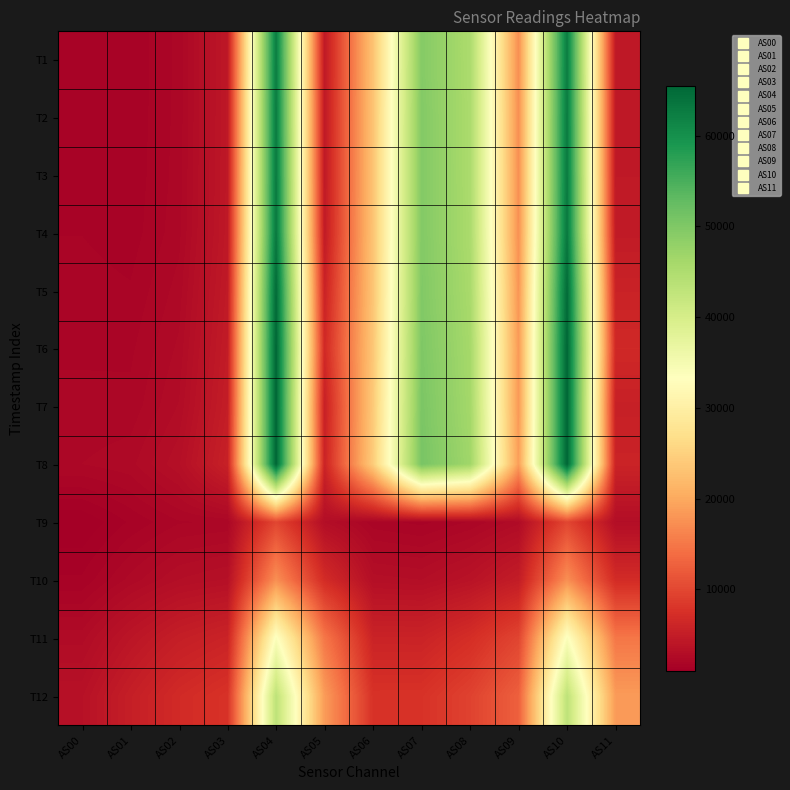

Reading right to left, transcribe all the data shown in this chart.

T1: AS11=4405	AS10=62554	AS09=17353	AS08=45317	AS07=49415	AS06=23120	AS05=4400	AS04=62540	AS03=4291	AS02=2063	AS01=1524	AS00=1679
T2: AS11=4444	AS10=62808	AS09=17394	AS08=45434	AS07=49609	AS06=23197	AS05=4440	AS04=62748	AS03=4310	AS02=2079	AS01=1535	AS00=1689
T3: AS11=4502	AS10=62956	AS09=17430	AS08=45455	AS07=49645	AS06=23237	AS05=4498	AS04=62936	AS03=4335	AS02=2100	AS01=1553	AS00=1701
T4: AS11=4646	AS10=63228	AS09=17529	AS08=45498	AS07=49638	AS06=23249	AS05=4643	AS04=63203	AS03=4388	AS02=2152	AS01=1595	AS00=1728
T5: AS11=5753	AS10=64965	AS09=18009	AS08=45729	AS07=49760	AS06=23404	AS05=5738	AS04=64937	AS03=4586	AS02=2350	AS01=1764	AS00=1848
T6: AS11=6532	AS10=65535	AS09=18462	AS08=46070	AS07=50038	AS06=23638	AS05=6530	AS04=65535	AS03=4806	AS02=2551	AS01=1931	AS00=1961
T7: AS11=5440	AS10=65535	AS09=18370	AS08=46273	AS07=50396	AS06=23965	AS05=5436	AS04=65535	AS03=5029	AS02=2769	AS01=2068	AS00=2030
T8: AS11=5848	AS10=65535	AS09=18846	AS08=46629	AS07=50664	AS06=24315	AS05=5840	AS04=65535	AS03=5471	AS02=3201	AS01=2405	AS00=2241
T9: AS11=2968	AS10=9874	AS09=2647	AS08=2011	AS07=1658	AS06=1834	AS05=2966	AS04=9866	AS03=2040	AS02=1956	AS01=1529	AS00=978
T10: AS11=6898	AS10=17397	AS09=4962	AS08=3681	AS07=2997	AS06=3124	AS05=6898	AS04=17411	AS03=3291	AS02=3010	AS01=2344	AS00=1534
T11: AS11=14920	AS10=33856	AS09=9759	AS08=7180	AS07=5803	AS06=5809	AS05=14911	AS04=33805	AS03=5855	AS02=5159	AS01=3990	AS00=2638
T12: AS11=18569	AS10=43129	AS09=12603	AS08=9455	AS07=7724	AS06=7702	AS05=18566	AS04=43132	AS03=7693	AS02=6752	AS01=5208	AS00=3454